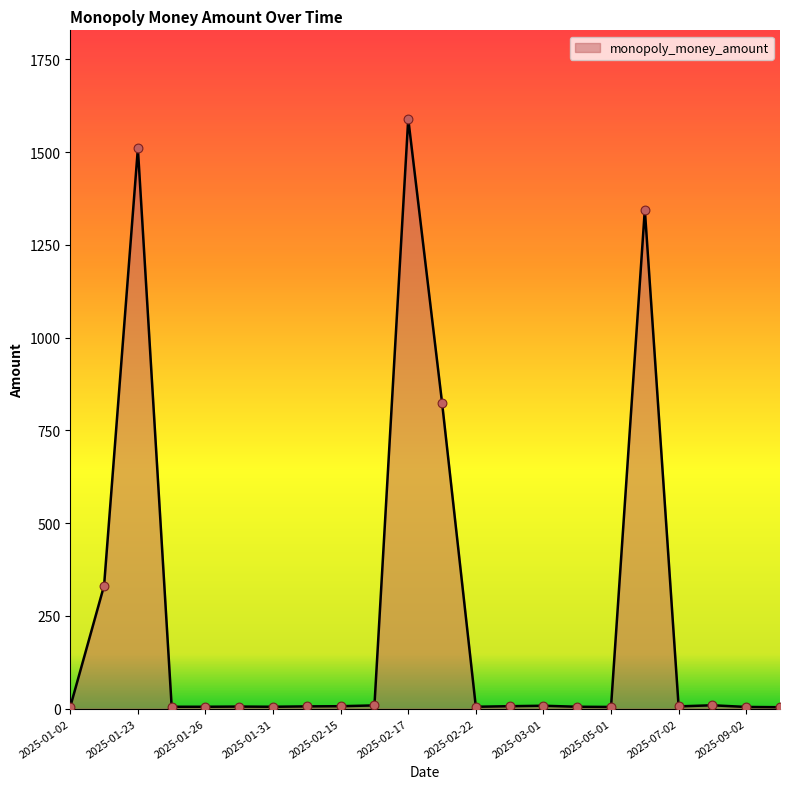

What is the greatest value displayed?

1590.0